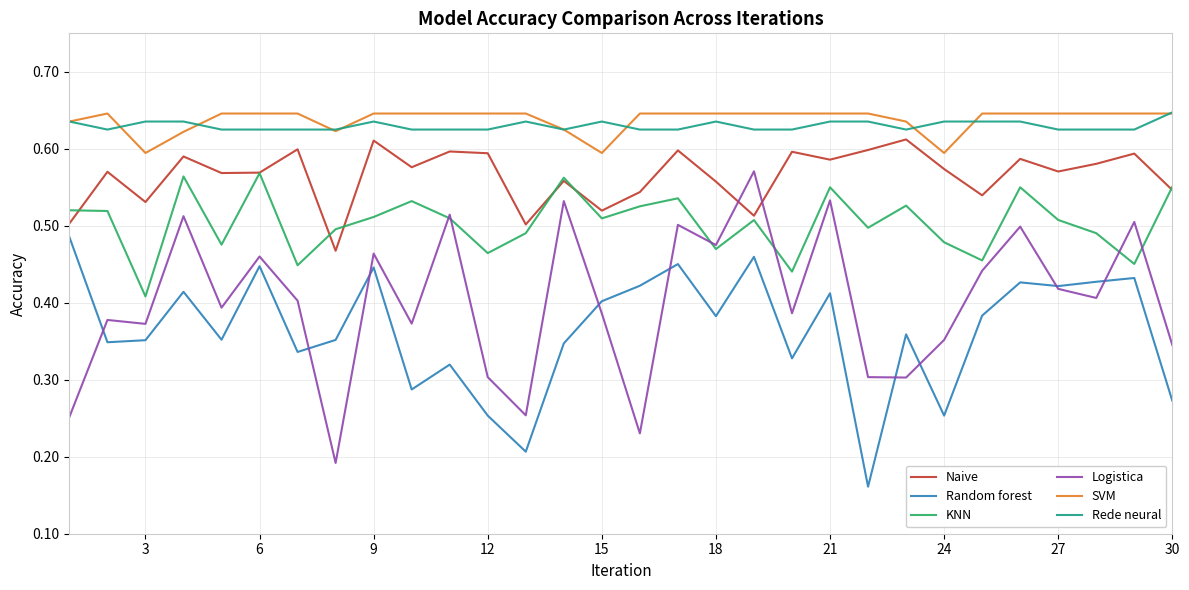

True or false: Random forest and KNN cross at least once.

False